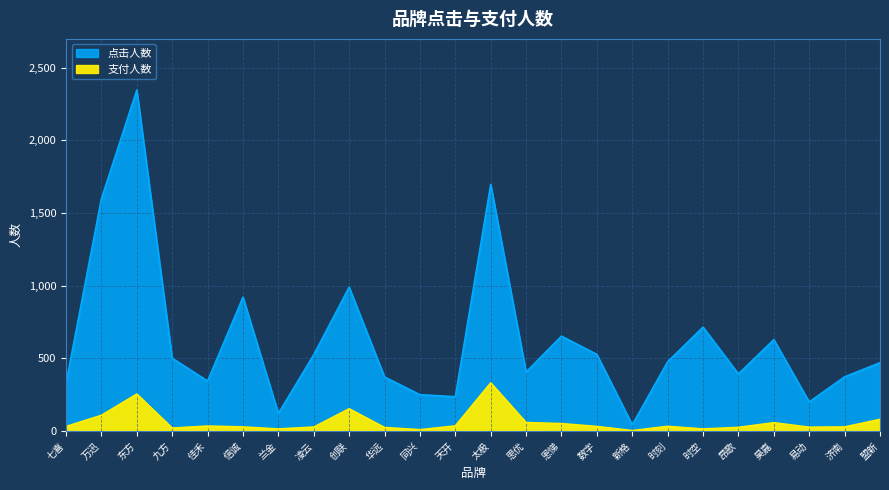

At which category is the sum across all series the highest?

东方